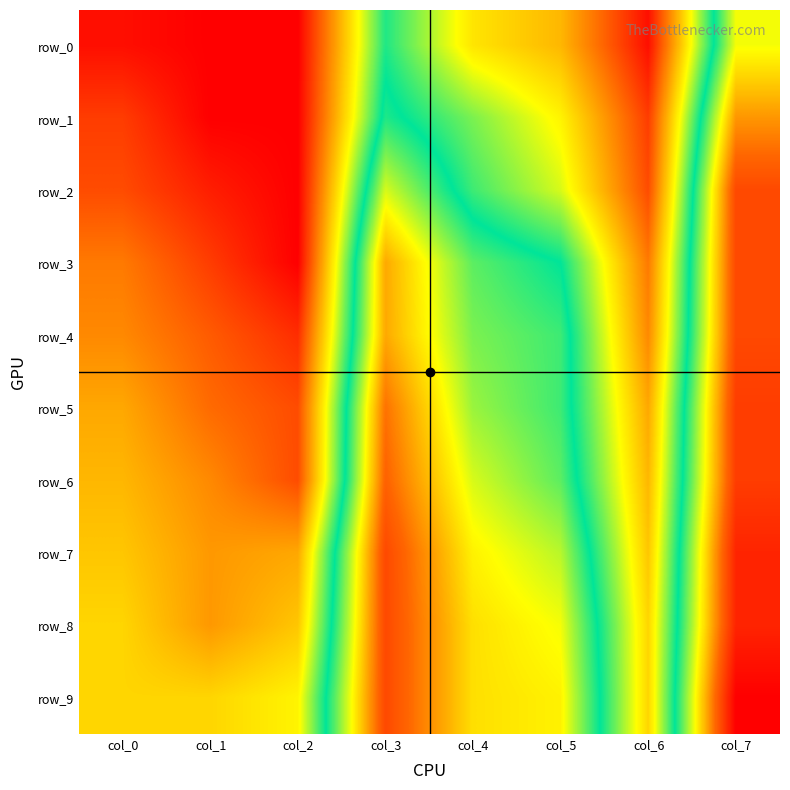

What is the total value across all series at col_2?

1.0